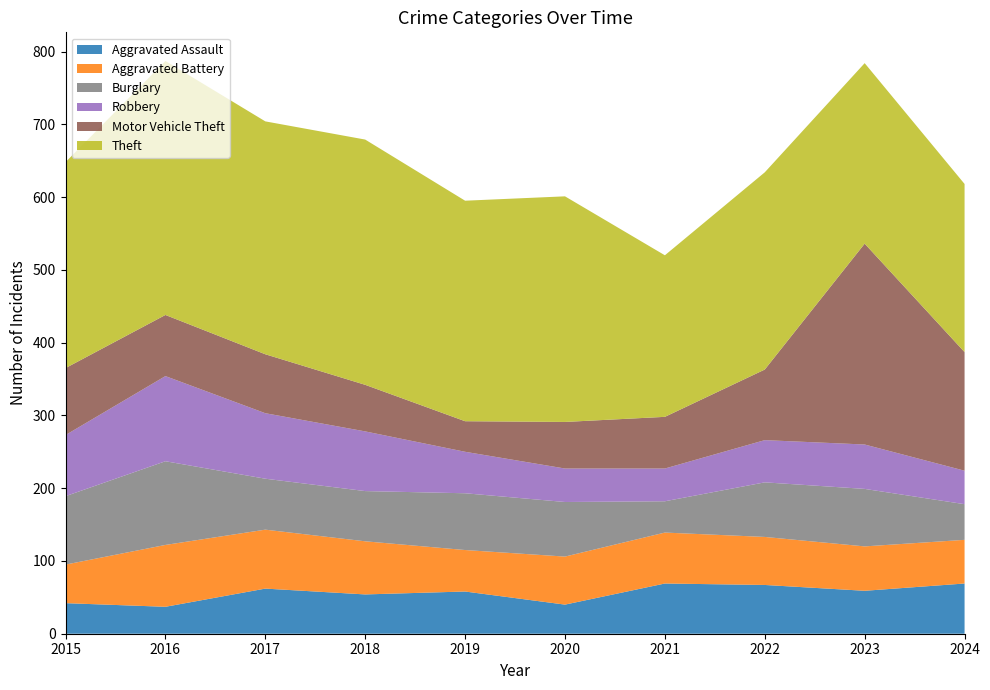

Reading left to right, transcribe all the data shown in this chart.

Aggravated Assault: 42	37	62	54	58	40	69	67	59	69
Aggravated Battery: 53	85	81	73	57	66	70	66	61	60
Burglary: 94	115	70	69	78	75	43	75	79	49
Robbery: 84	117	90	82	57	46	45	58	61	46
Motor Vehicle Theft: 92	84	81	64	42	64	71	97	276	163
Theft: 283	349	320	337	303	310	222	271	248	231